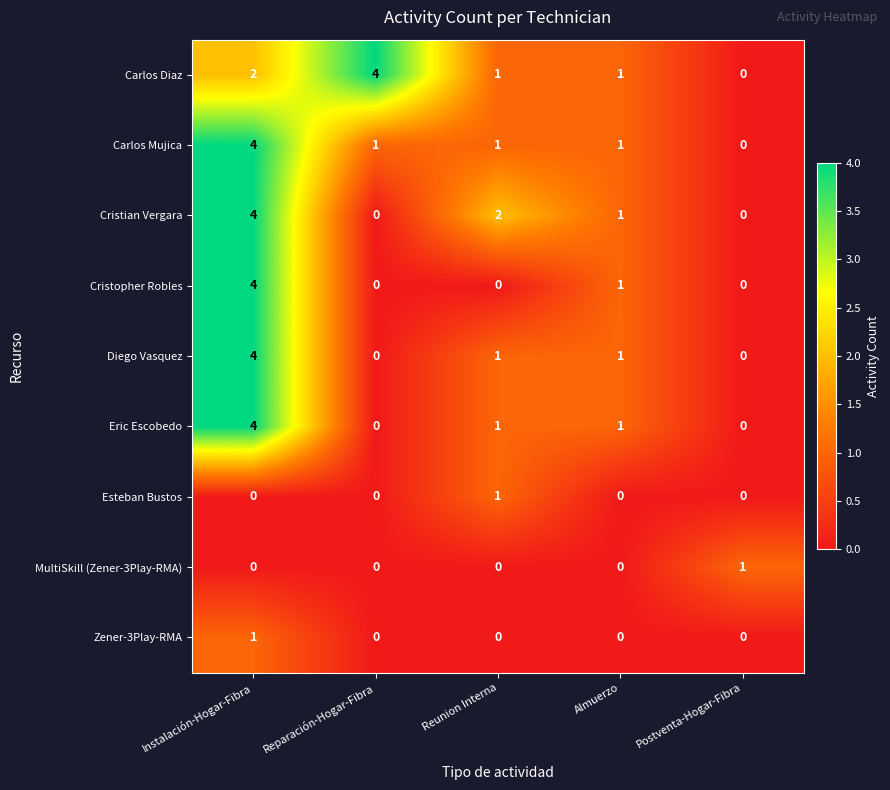

How many data points does each series have?

5